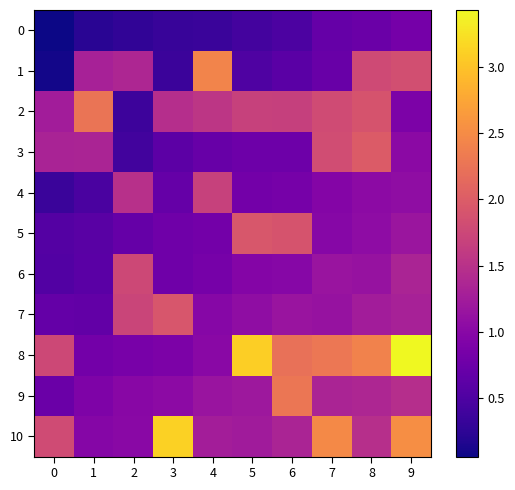

Which series has the widest spread of values?

8